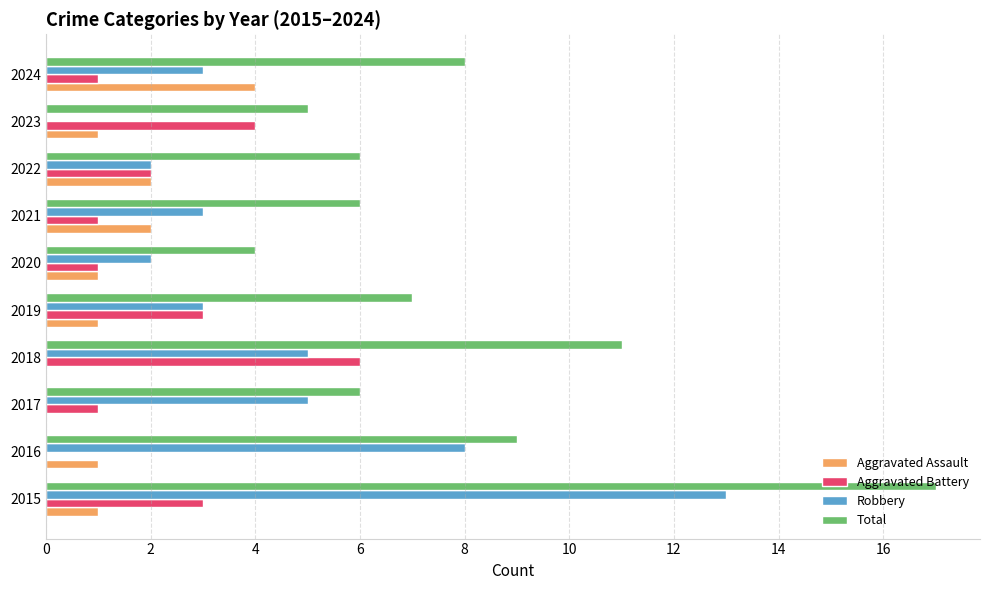

How many data points does each series have?

10